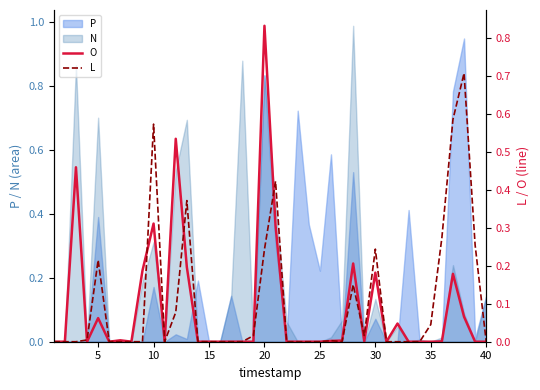

True or false: O has a value of 0.0 at 25.

True